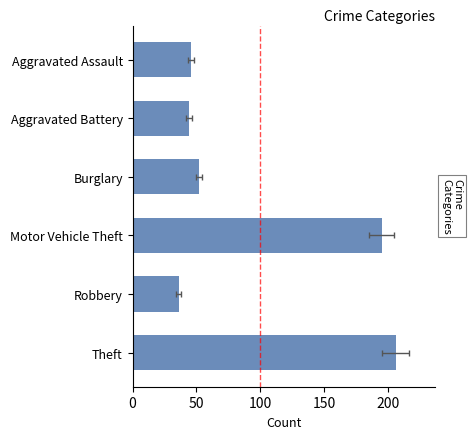

What is the maximum value shown in the chart?

206